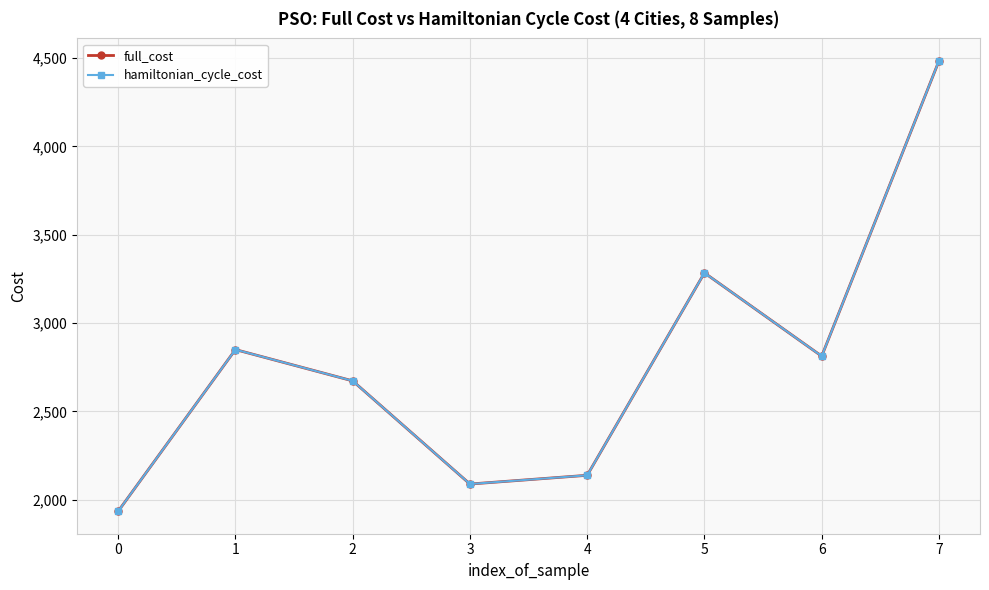

At which category does hamiltonian_cycle_cost reach its first local valley?

3